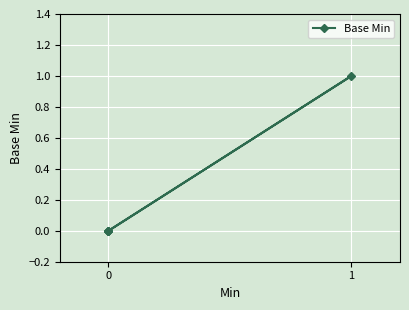

The value at 0 is -1. True or false?

False